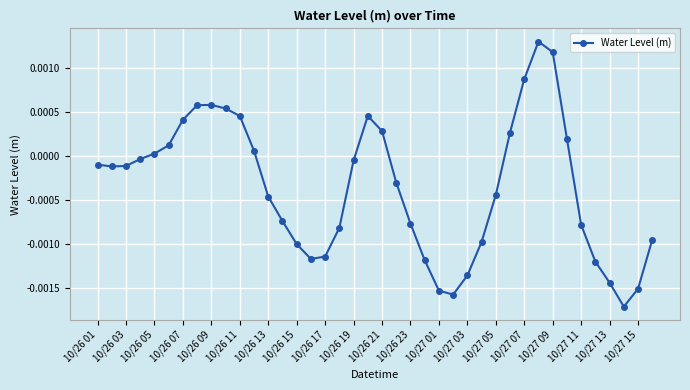

True or false: the data has more than 1 interior local peaks.

True